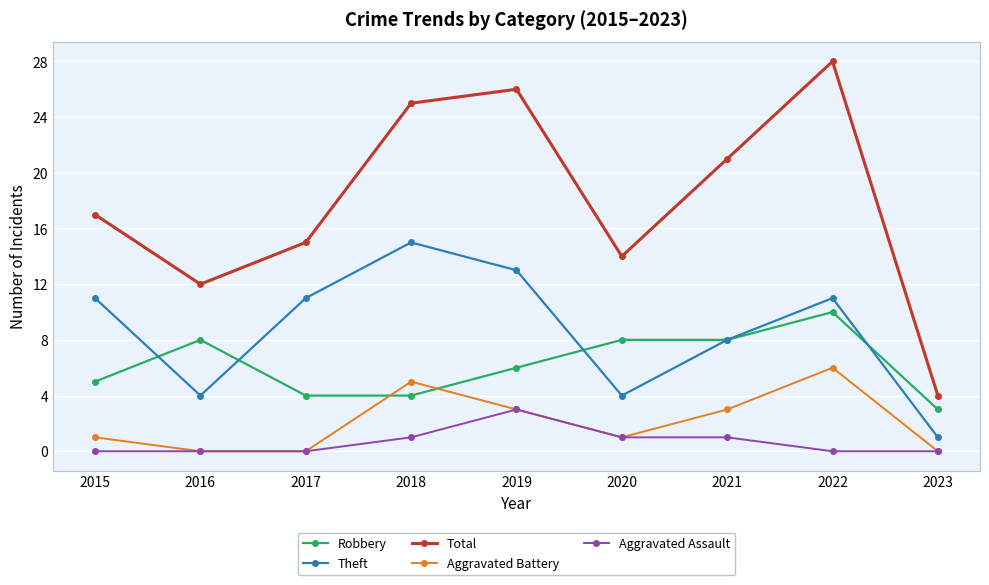

At how many categories does at least one series exceed 11?

8